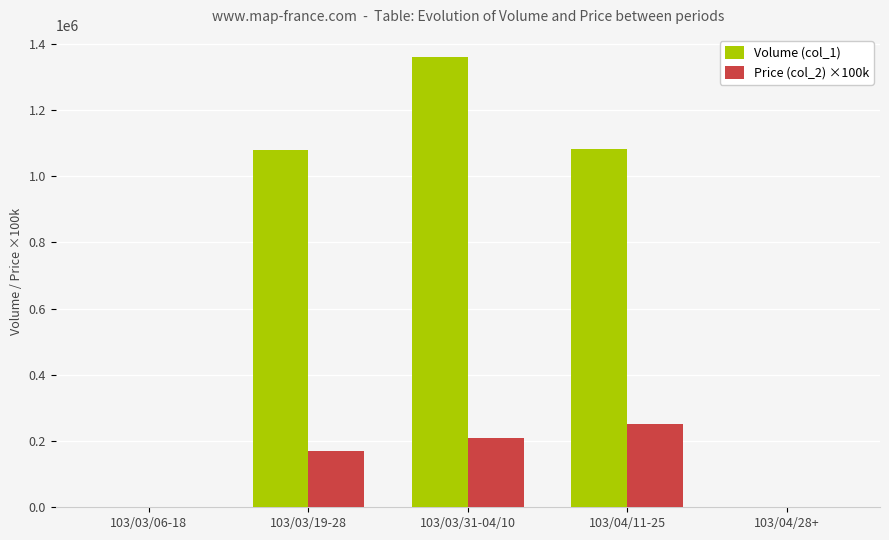

Which series changed the most between 103/03/06-18 and 103/04/11-25?

Volume (col_1)